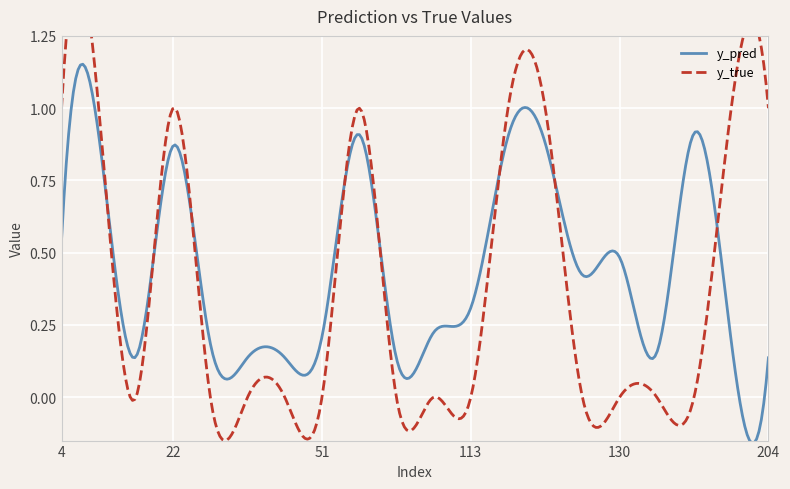

What is the difference between the y_pred values at 98 and 40?

0.1